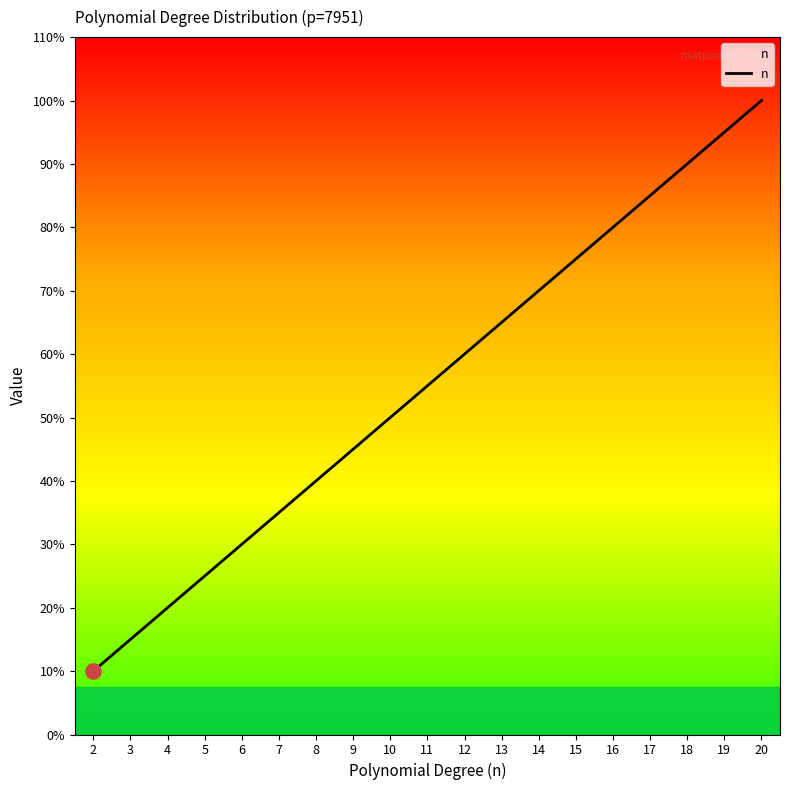

Approximately how many times larger is the value at 6 compared to 17?

0.4